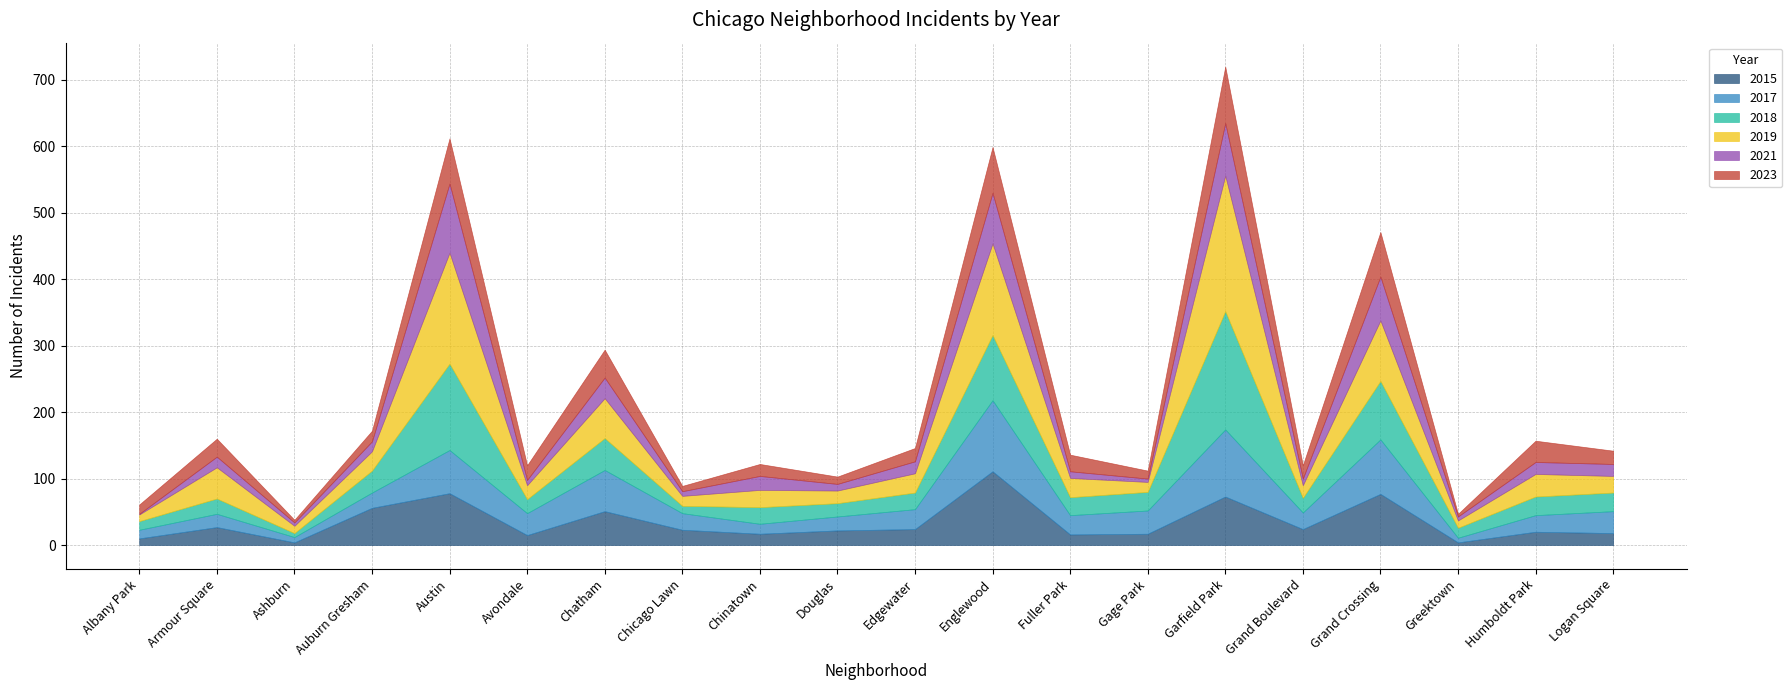

Where does the 2021 series first go above 16?

Austin